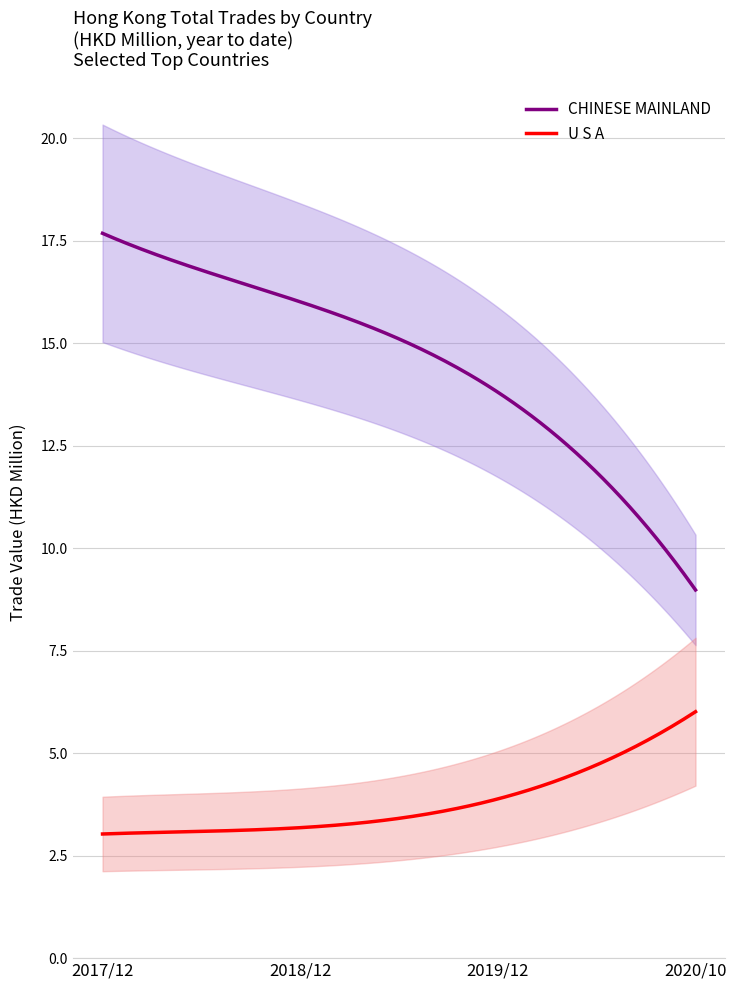

True or false: U S A and CHINESE MAINLAND intersect in this chart.

False